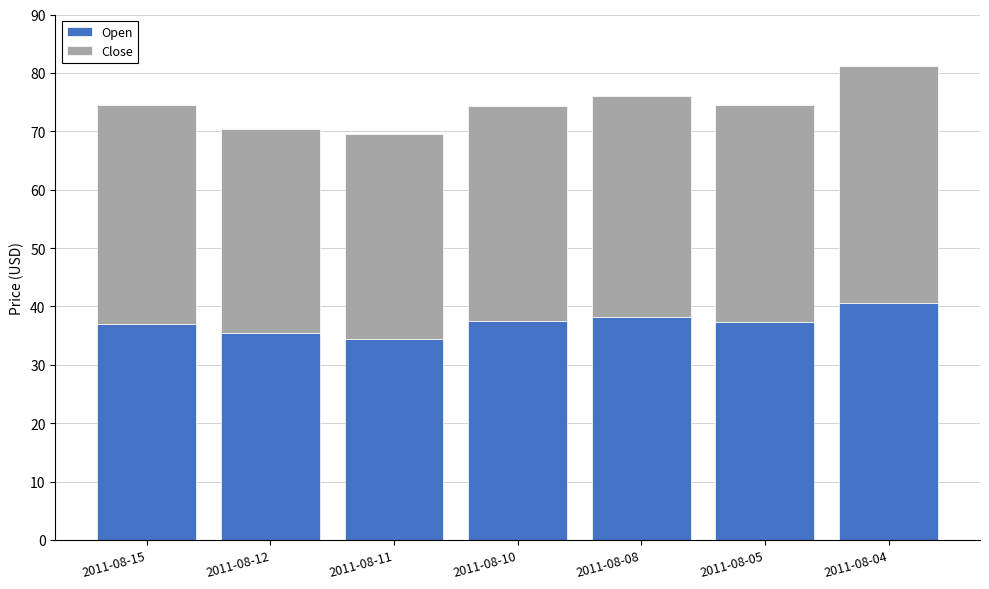

What are all the series names shown in the legend?

Open, Close